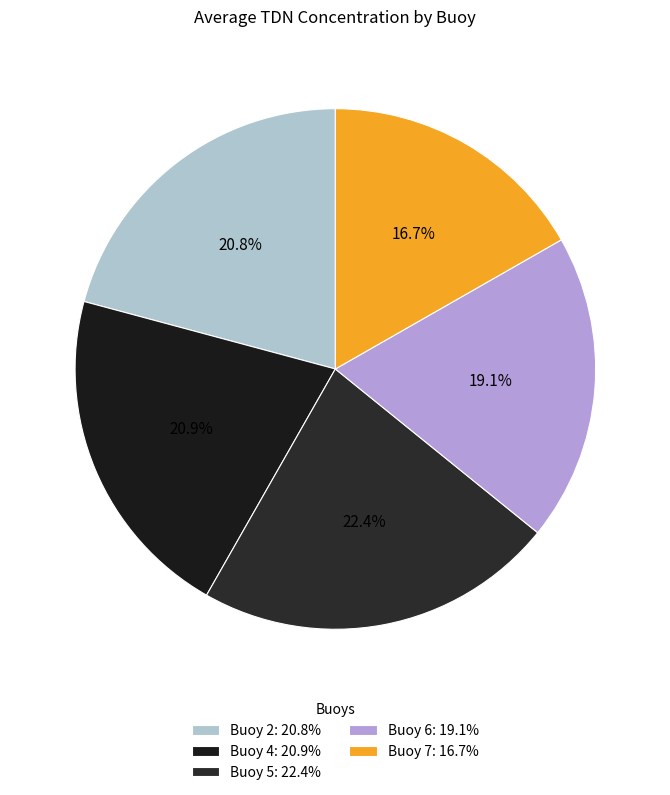

To the nearest percent, what is the difference between the largest and smallest slice percentages?

6%